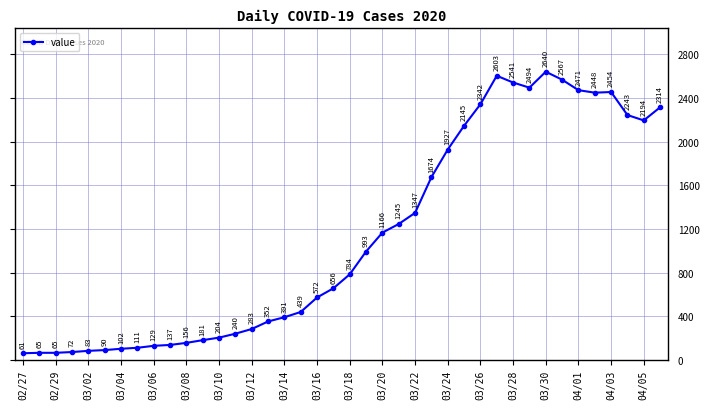

What is the greatest value displayed?

2640